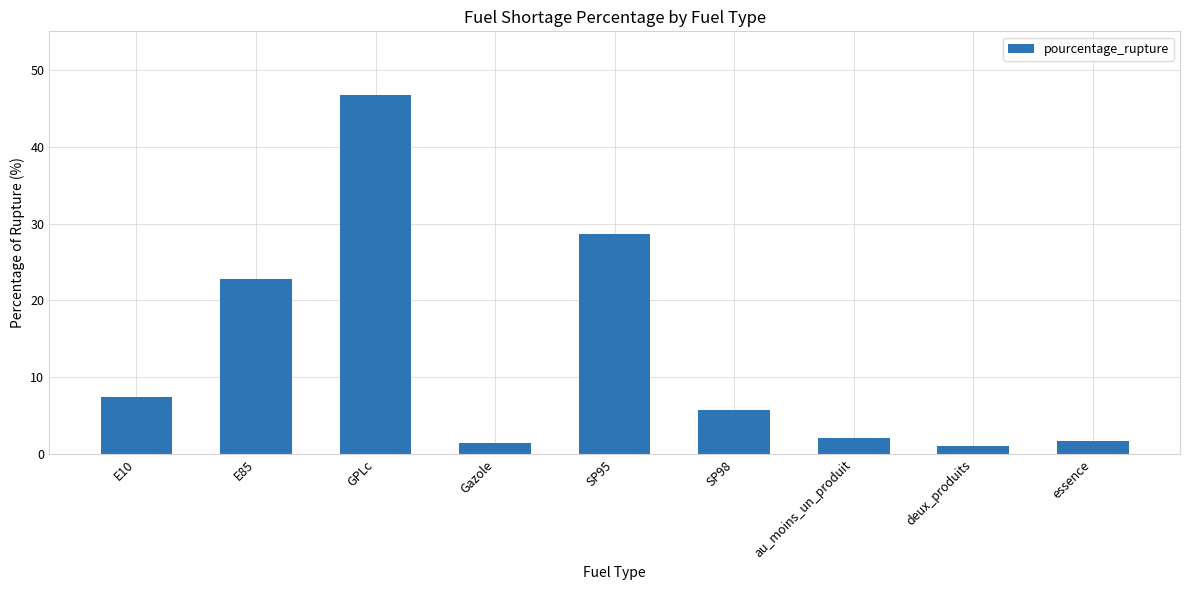

The value at E85 is 22.8. True or false?

True